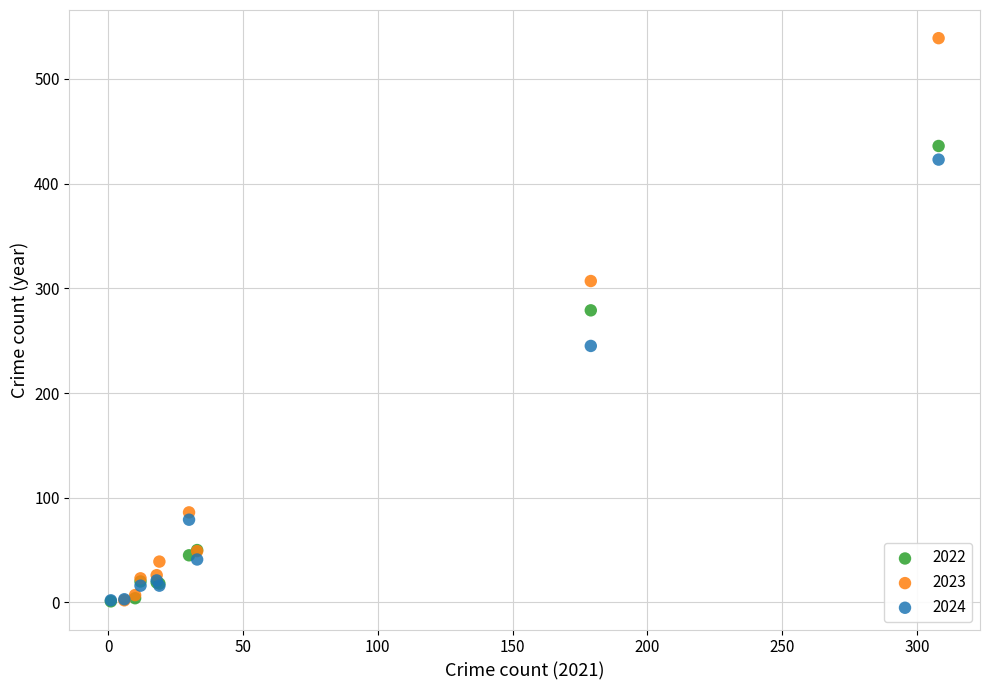

What are all the series names shown in the legend?

2022, 2023, 2024